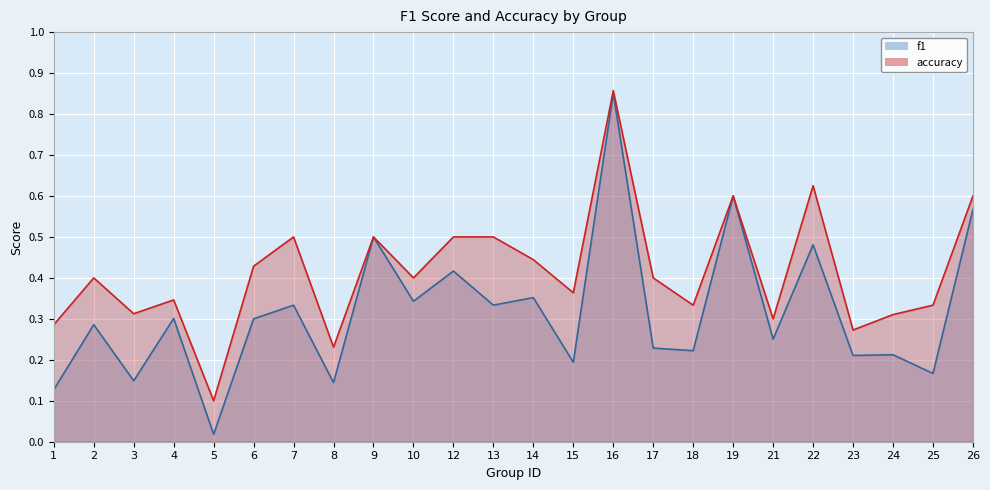

What is the spread (max minus min) of values at 12?

0.1